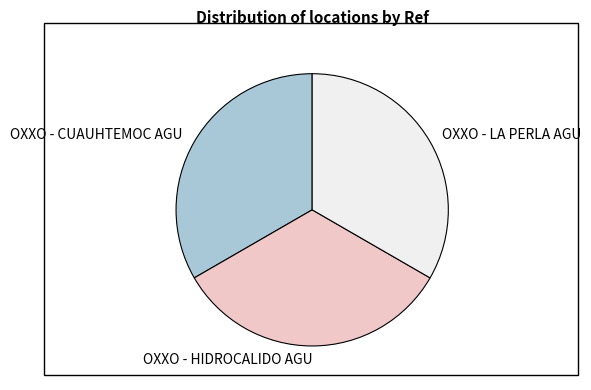

True or false: OXXO - HIDROCALIDO AGU accounts for 45% of the total.

False